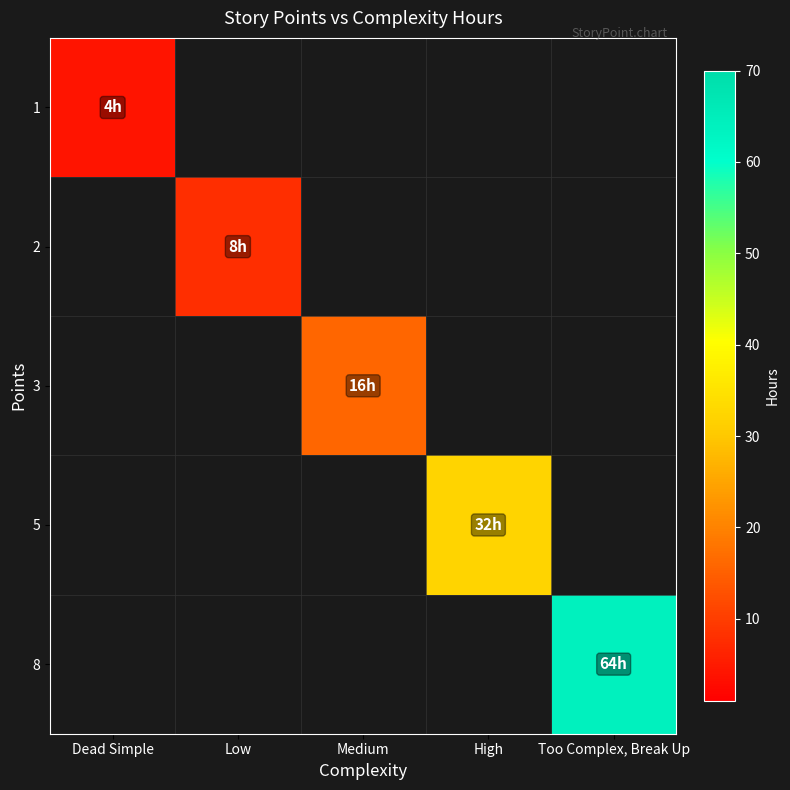

Is the value of 1 at Low greater than the value of 2 at Medium?

No